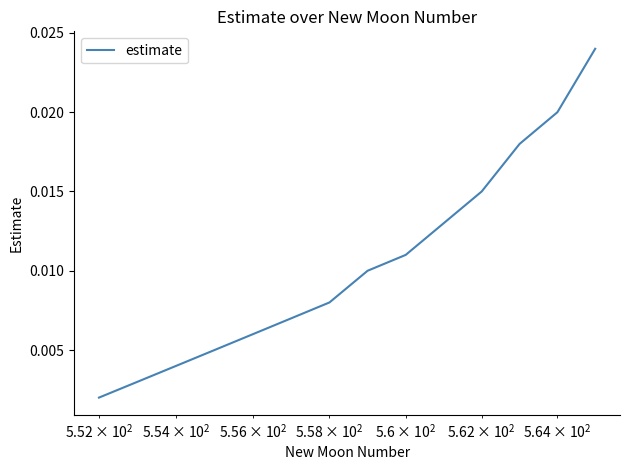

Does the chart display data point markers on the line(s)?

No